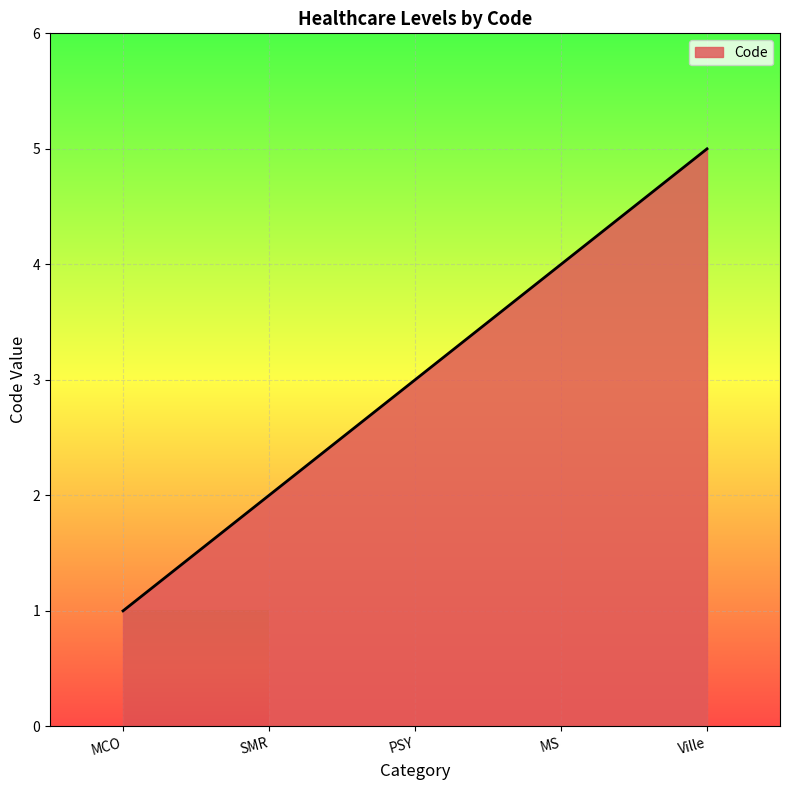

The chart shows a value of 3 at PSY. True or false?

True